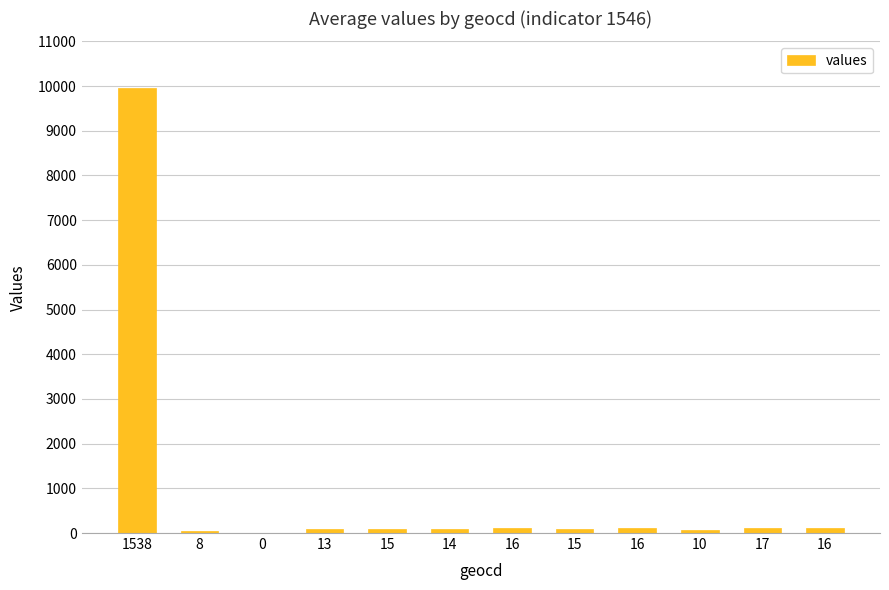

What is the maximum value shown in the chart?

9948